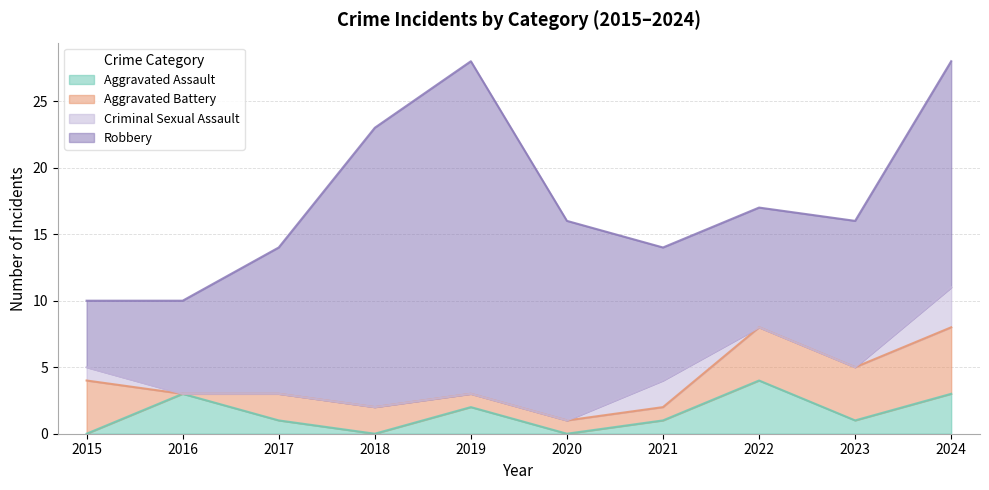

Where is the first local minimum for Robbery?

2022